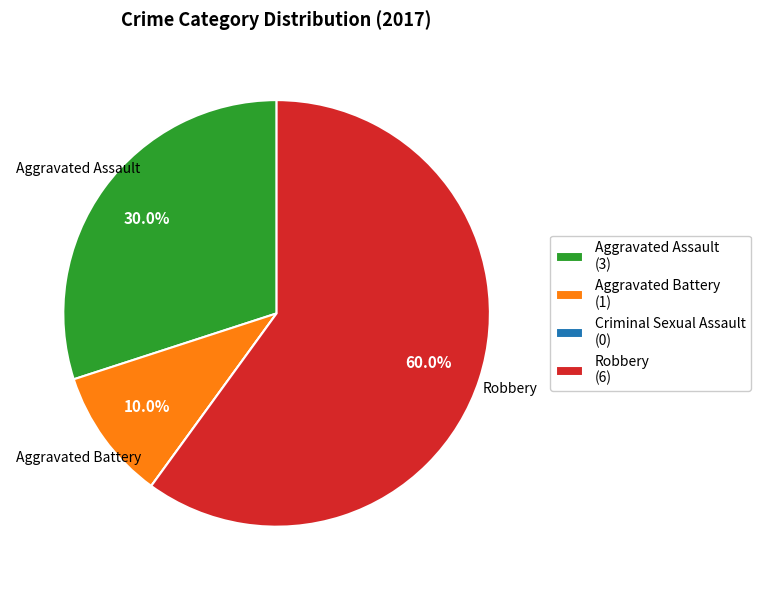

What percentage is NOT represented by Aggravated Assault (3)?

70.0%